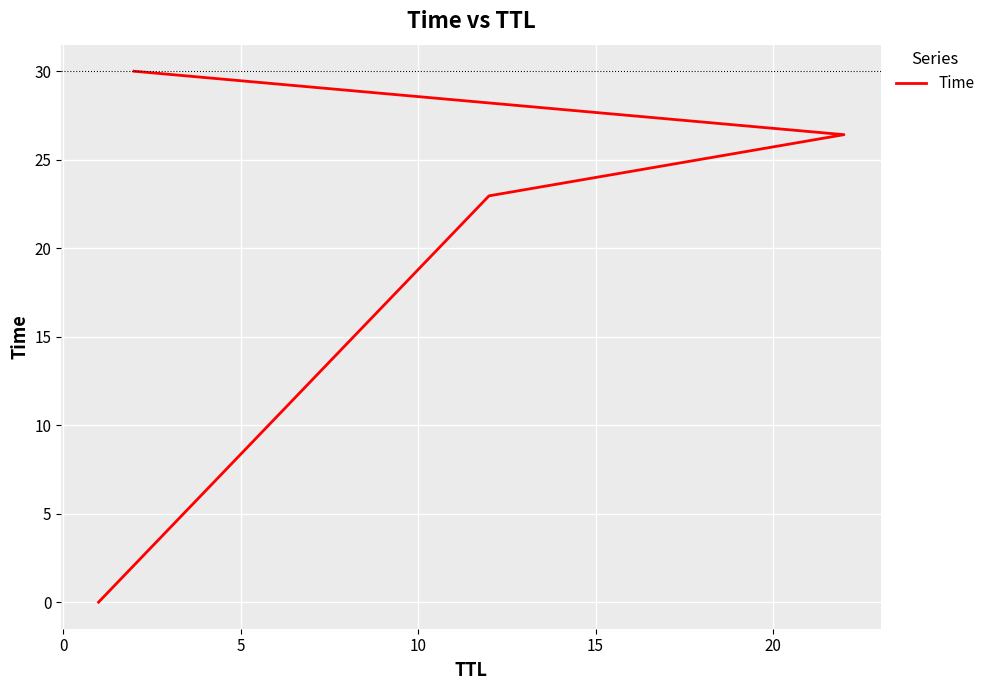

How many lines are shown in the chart?

1